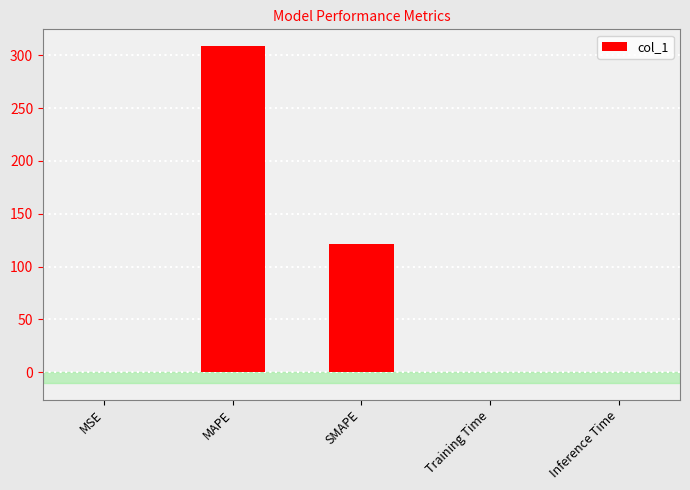

What is the sum of all values?

429.9